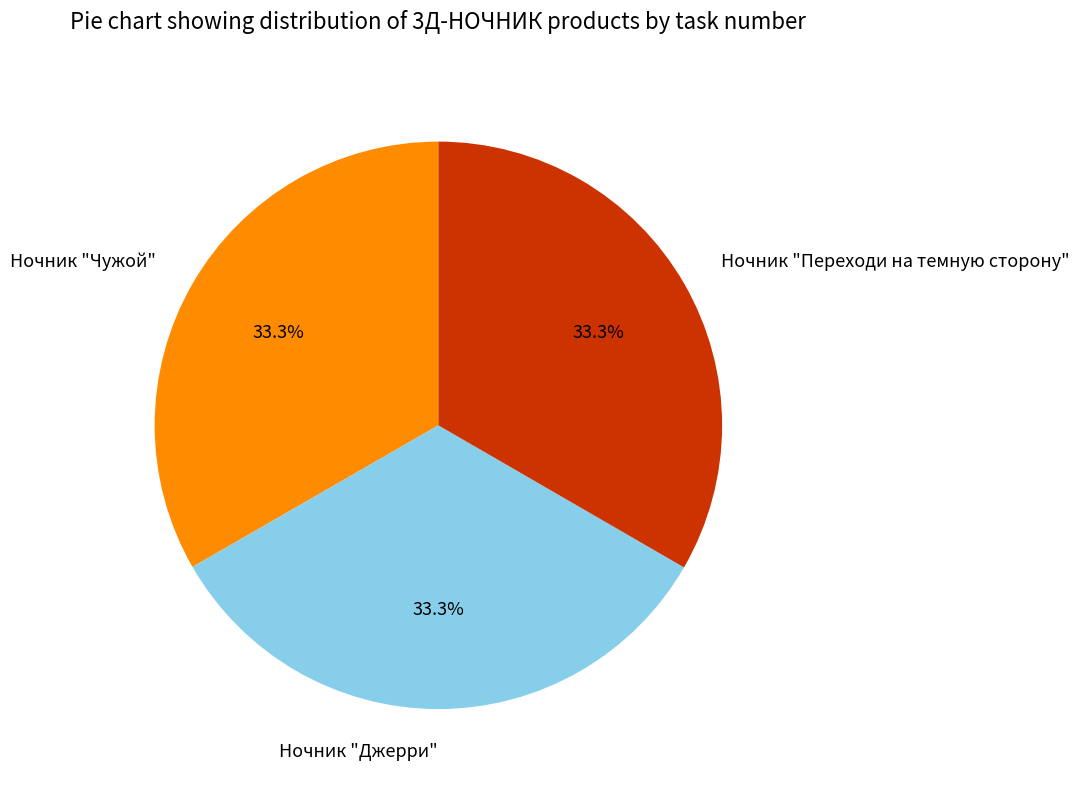

True or false: Ночник "Переходи на темную сторону" accounts for 33% of the total.

True